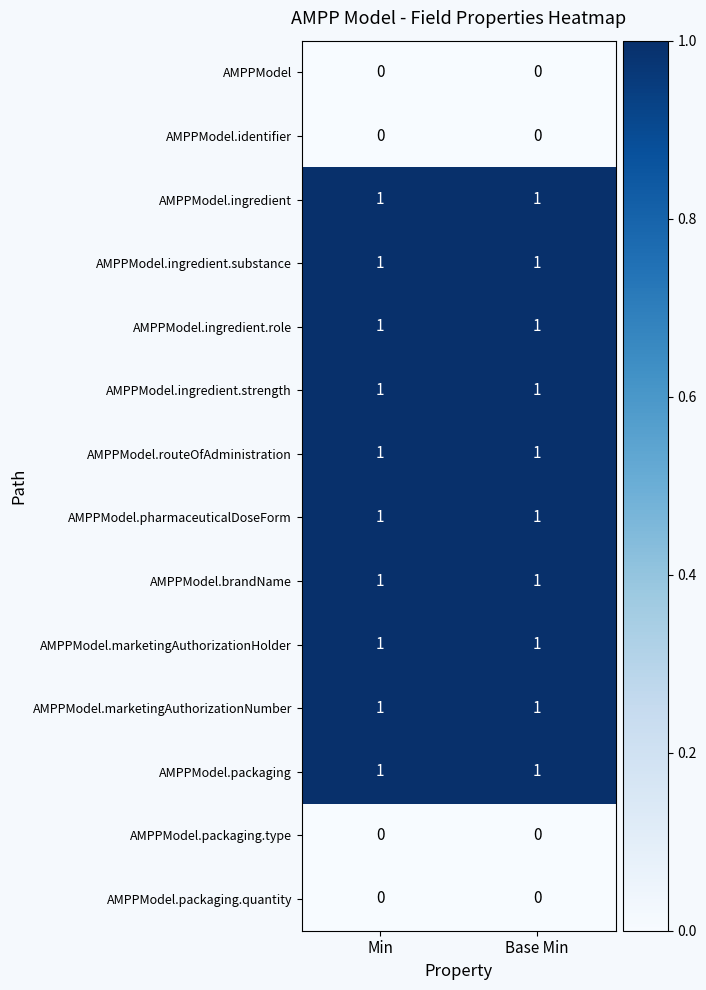

What is the total value across all series at Base Min?

10